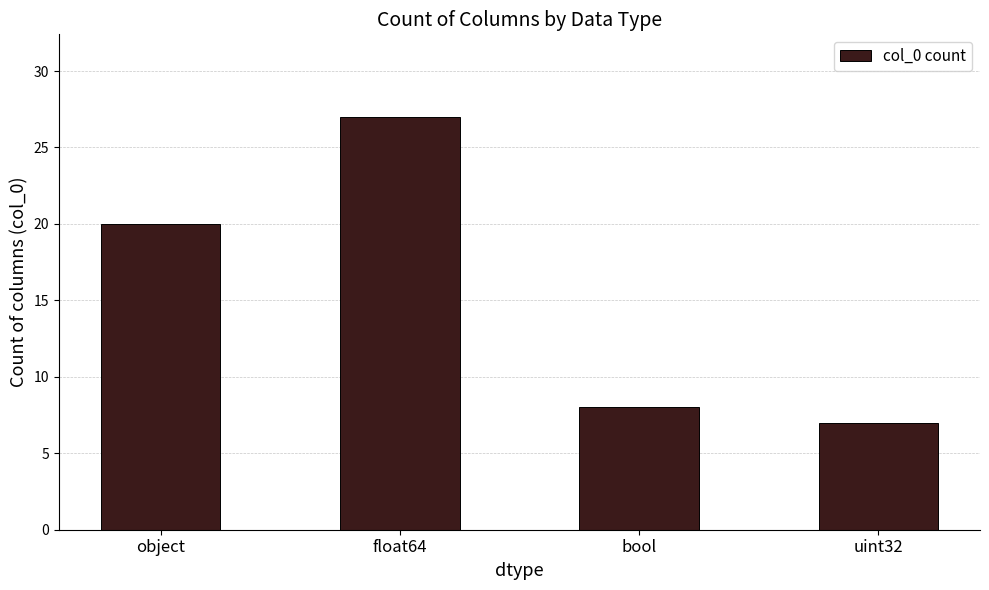

Where is the data nearest to the value 17?

object